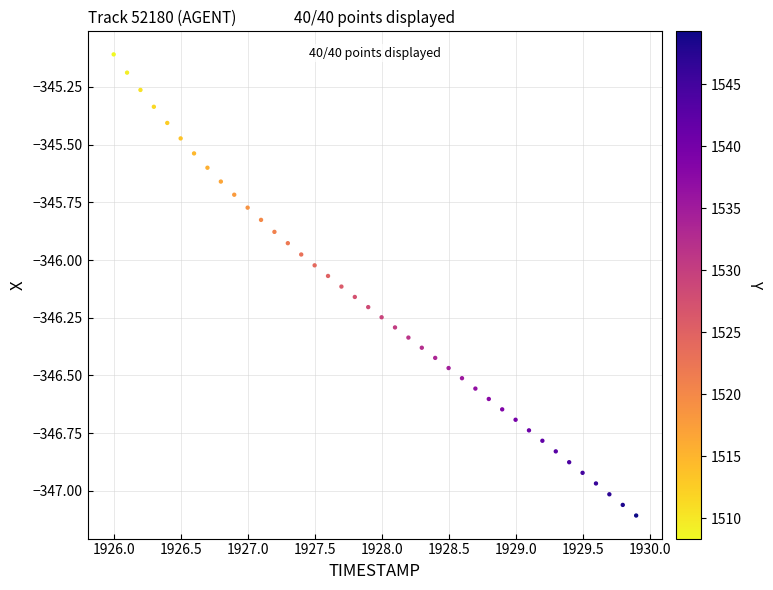

What is the range of X values (max minus min)?

3.9